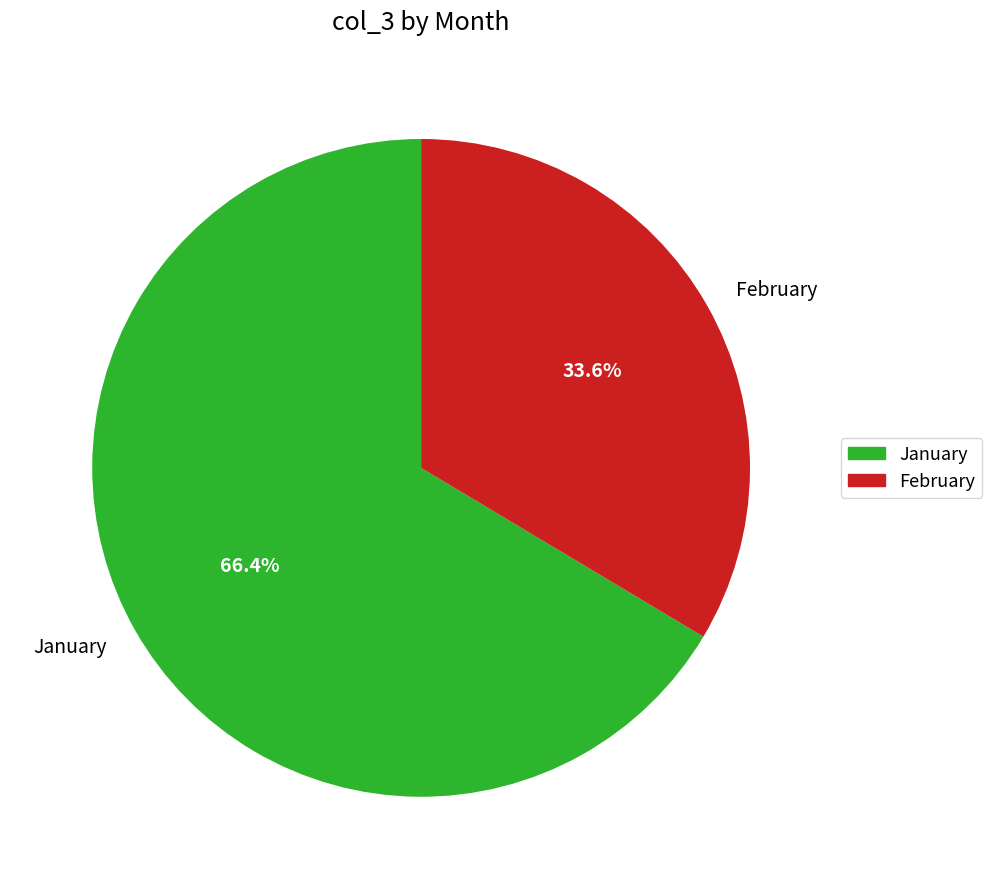

What is the ratio of the value at January to the value at February?

2.0